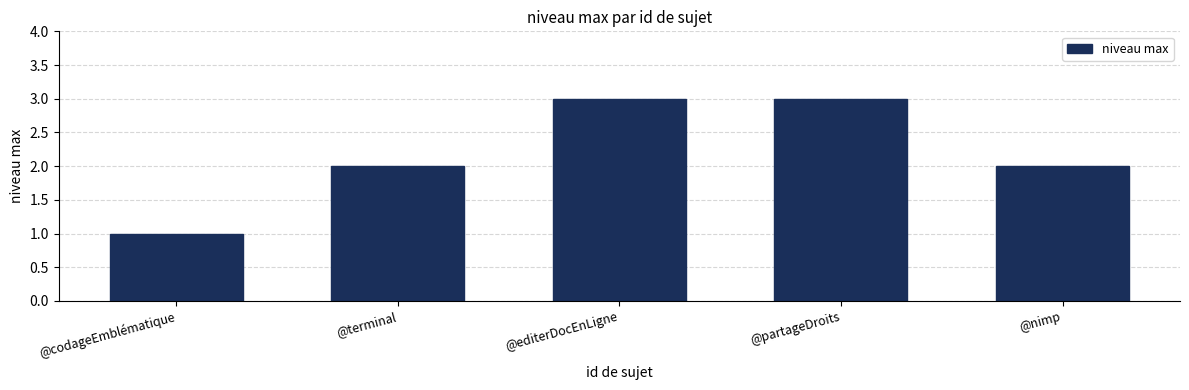

The chart shows a value of 4 at @partageDroits. True or false?

False